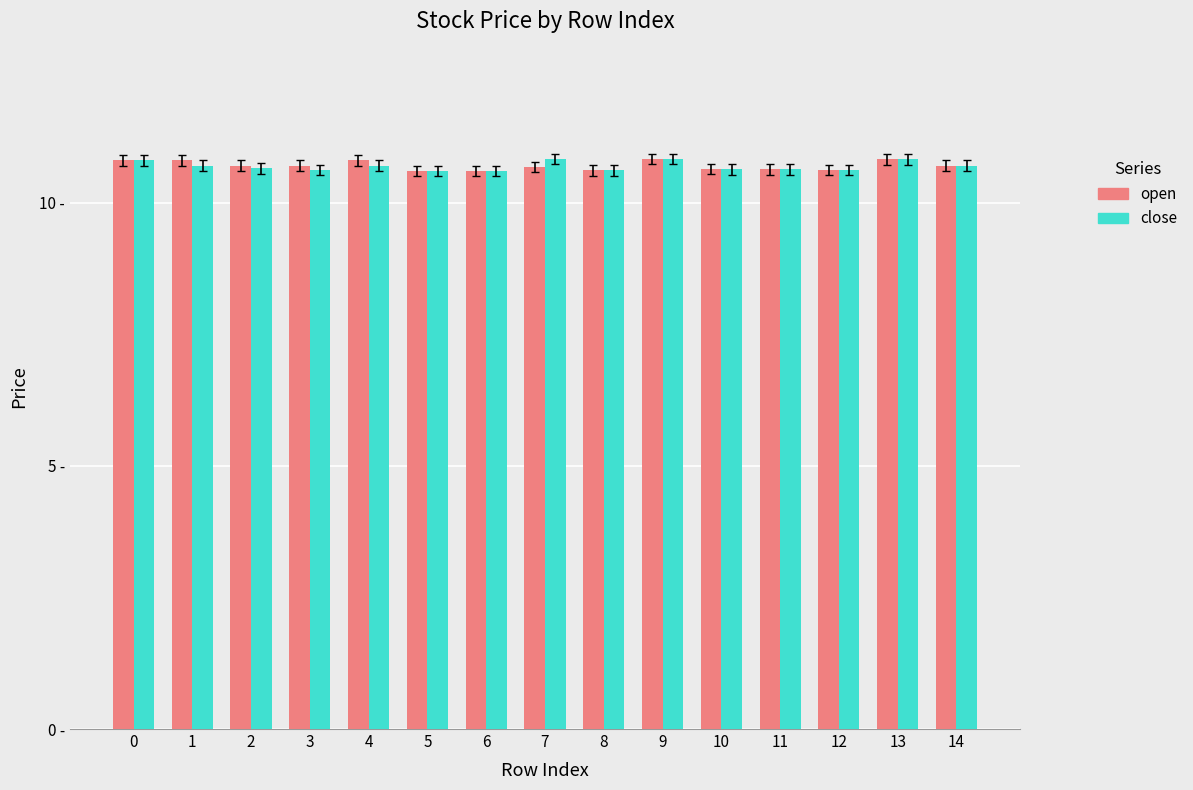

Does the chart contain stacked bars?

No